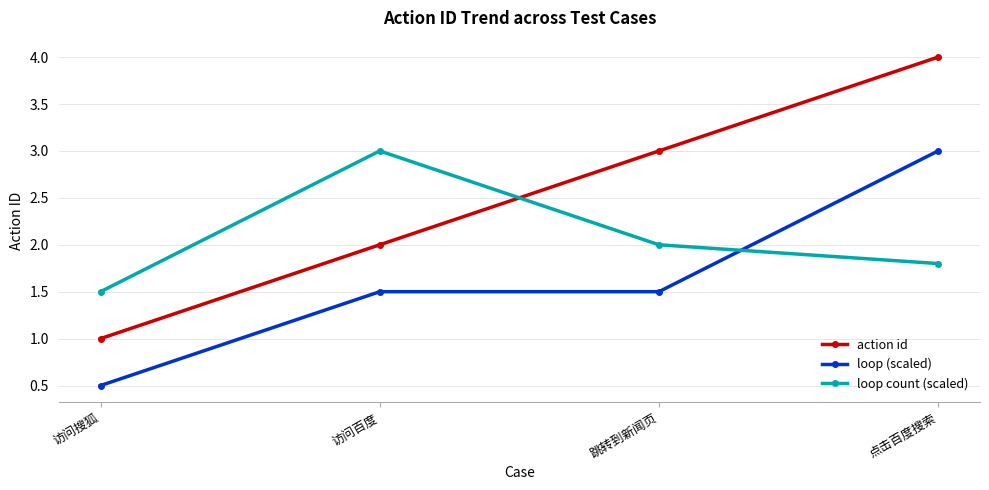

At which label does loop count (scaled) first exceed 2?

访问百度